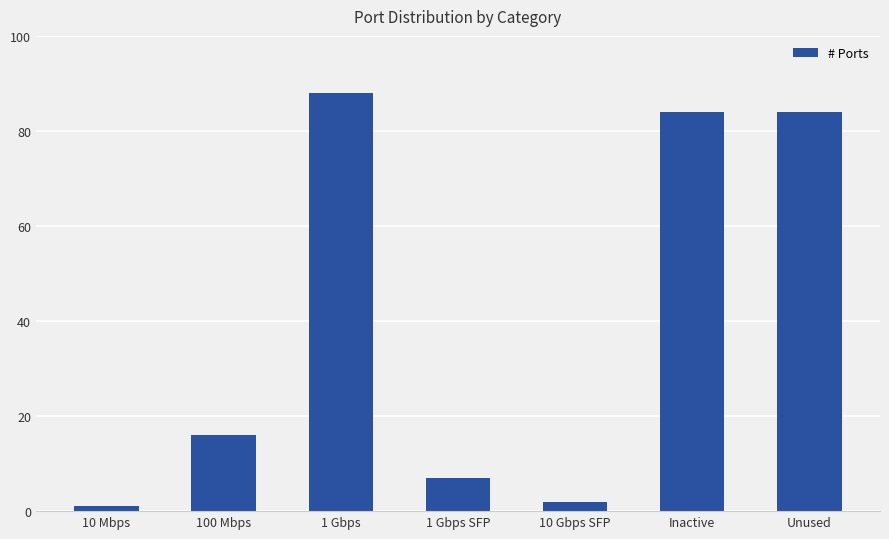

The value at 100 Mbps is 6. True or false?

False